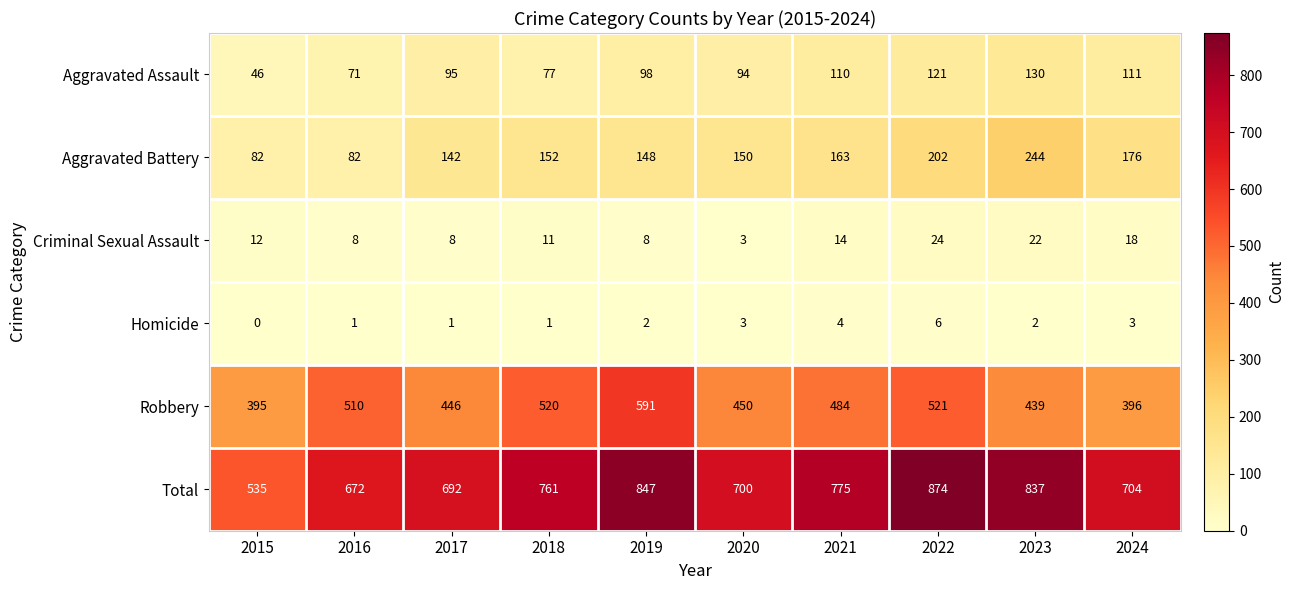

The Criminal Sexual Assault series shows 6 at 2015. True or false?

False